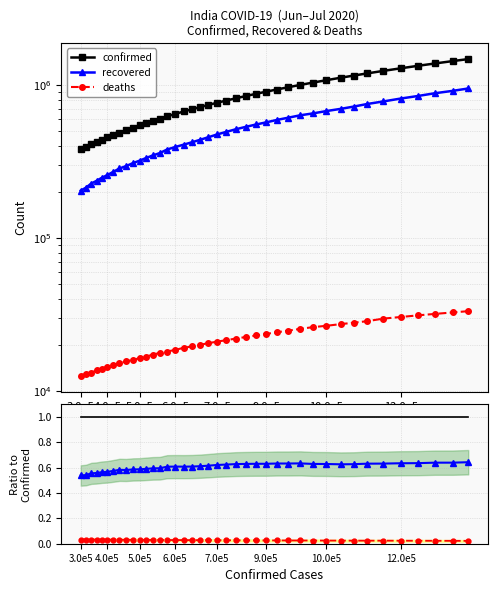

True or false: recovered ratio has more than 1 points higher than both neighbors.

True